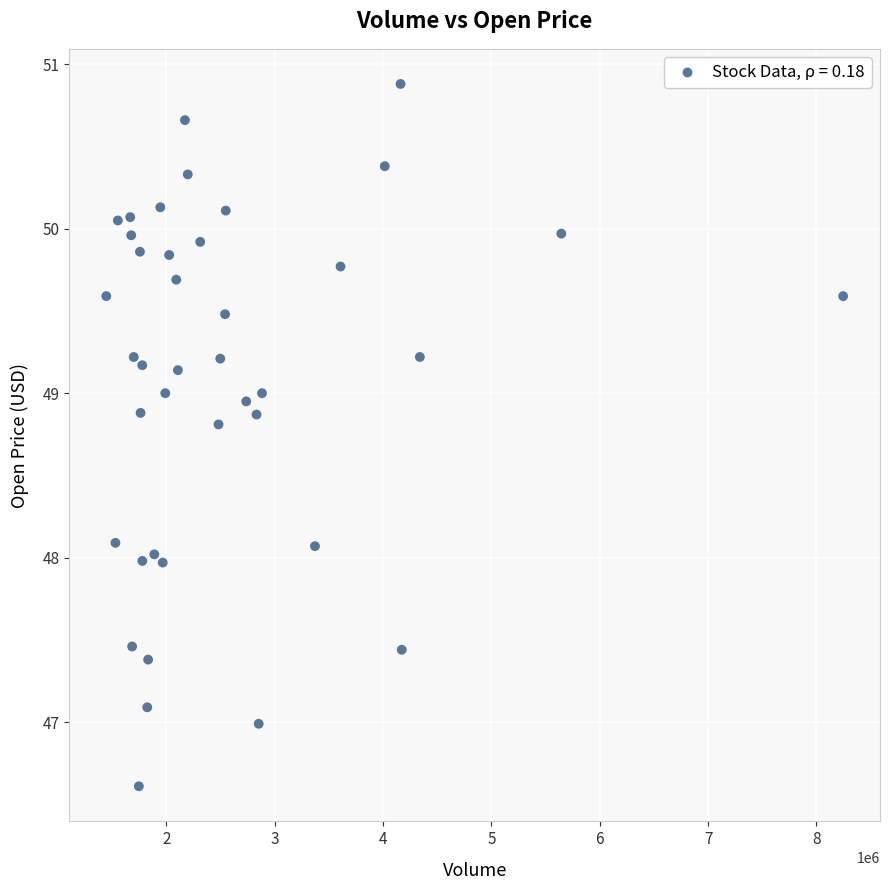

What is the range of X values (max minus min)?

6801300.0